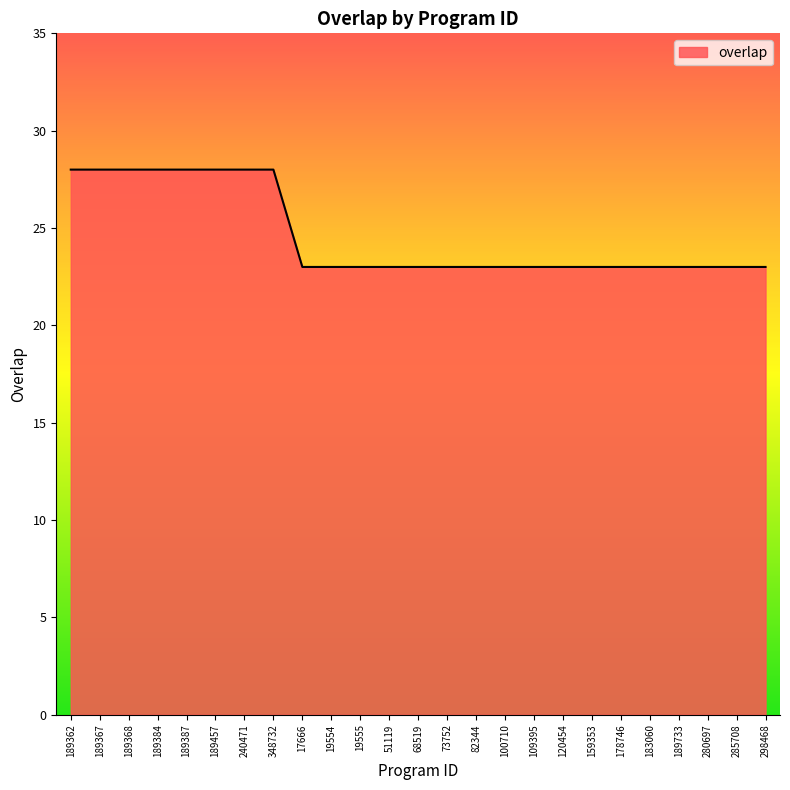

What position from the right is 100710?

10